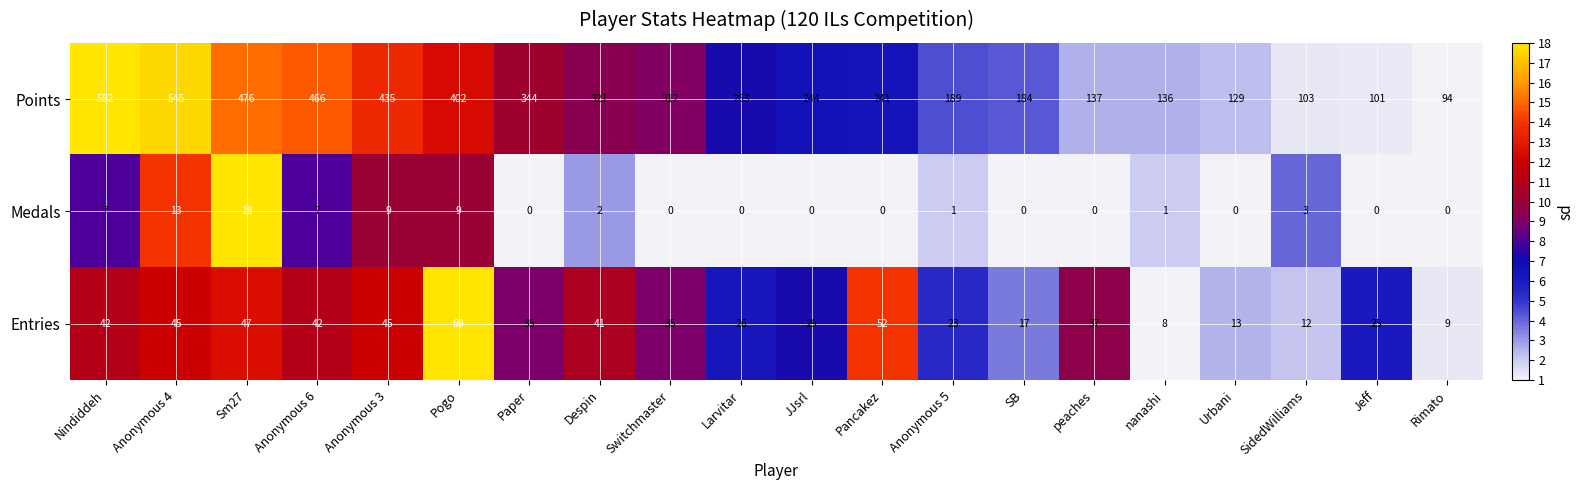

What is the difference between the Entries values at Anonymous 4 and JJsrl?

16